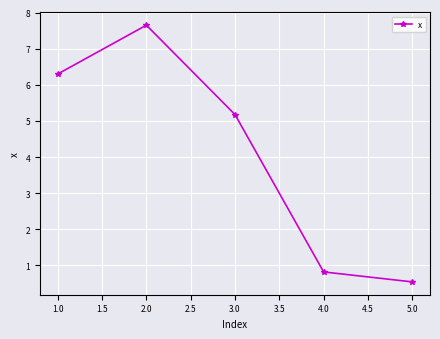

At which label does the data first exceed 5?

1.0